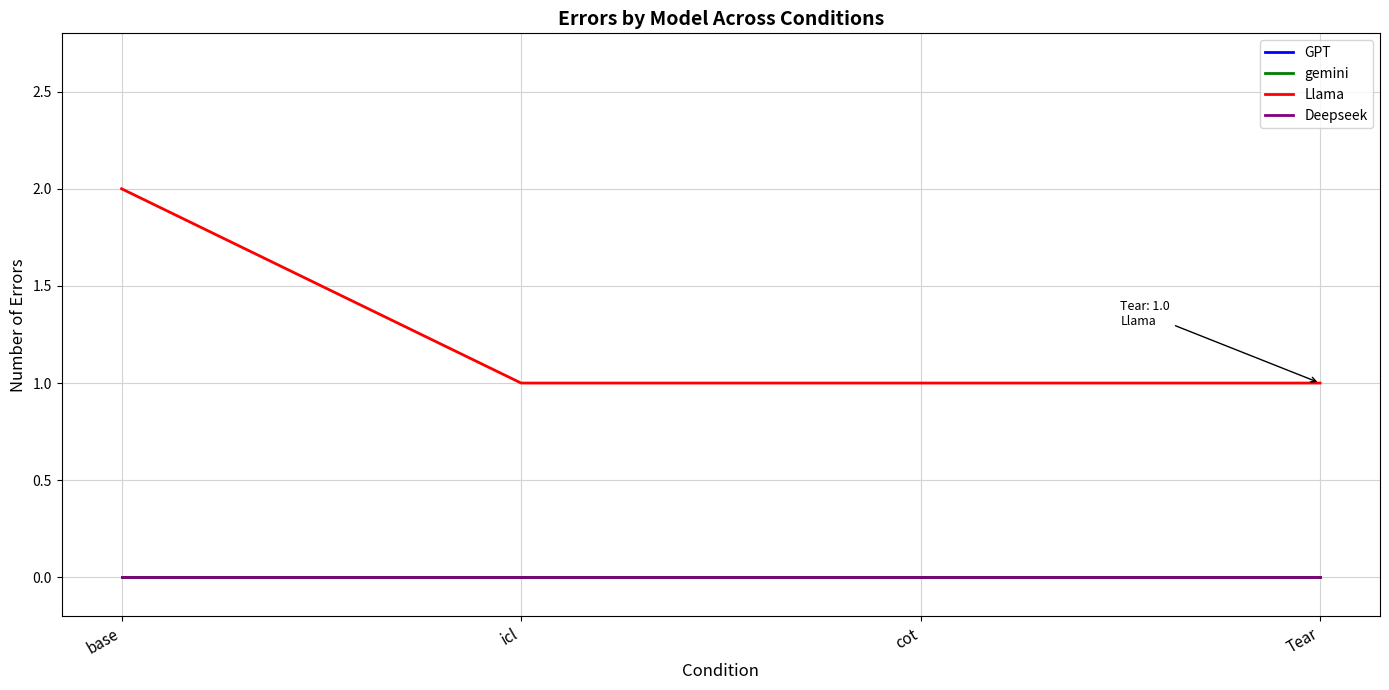

Is this an area chart (filled region under the line)?

No